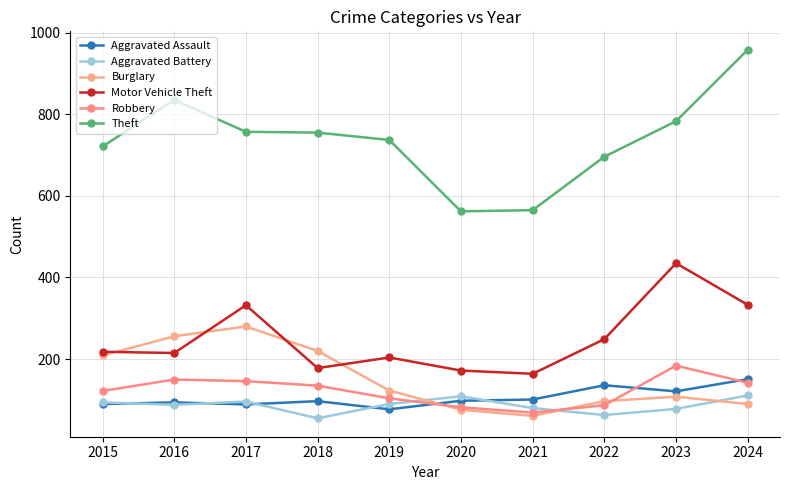

What is the maximum value shown in the chart?

958